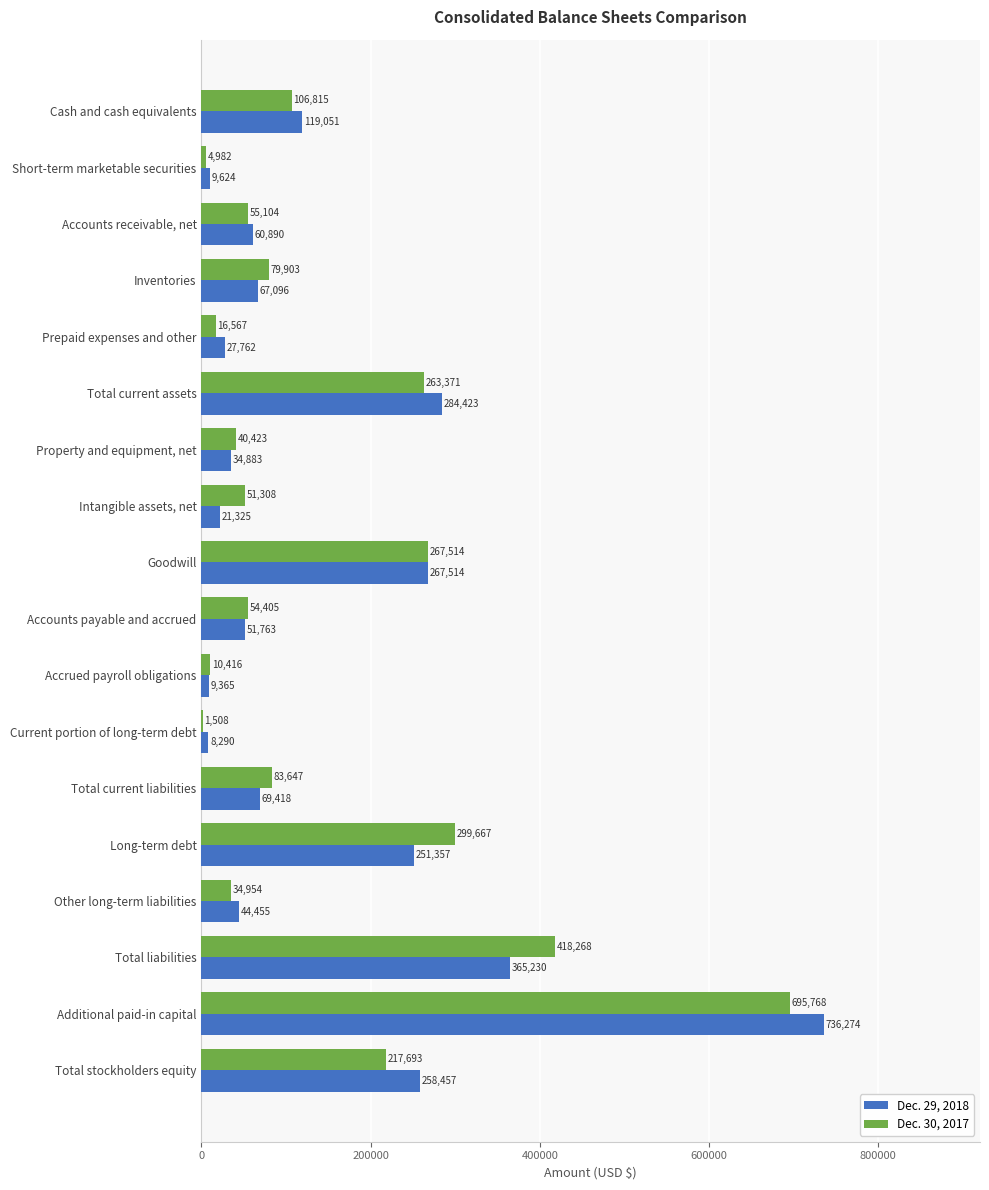

Count the number of categories in the chart.

18